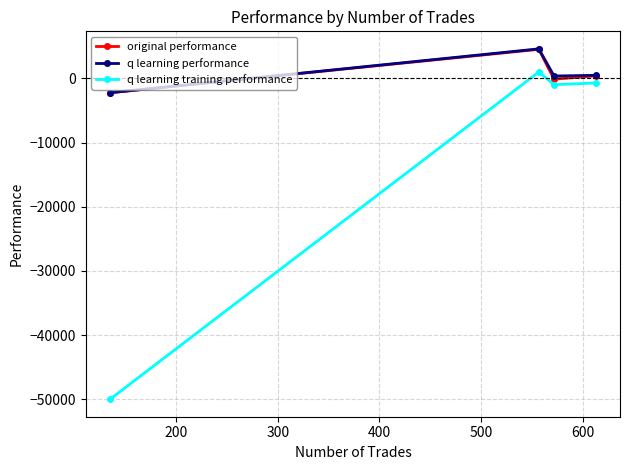

Which series has the widest spread of values?

q learning training performance